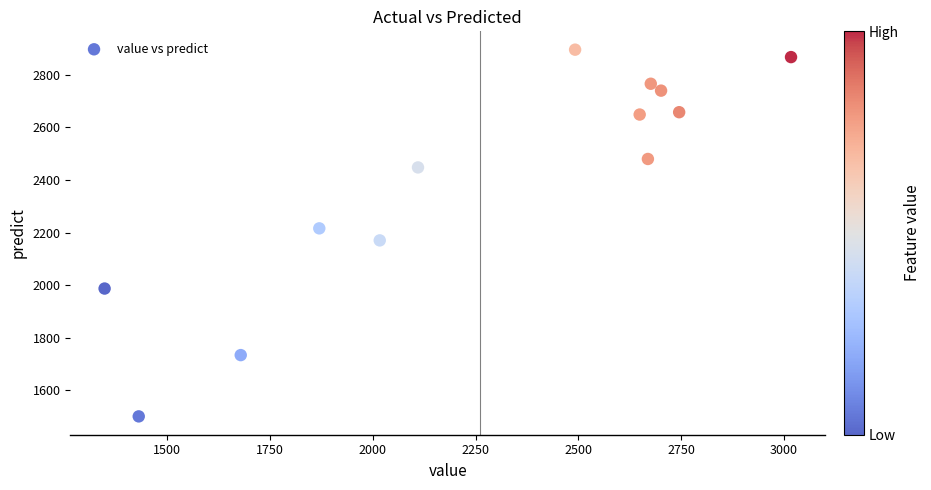

What is the range of X values (max minus min)?

1669.0